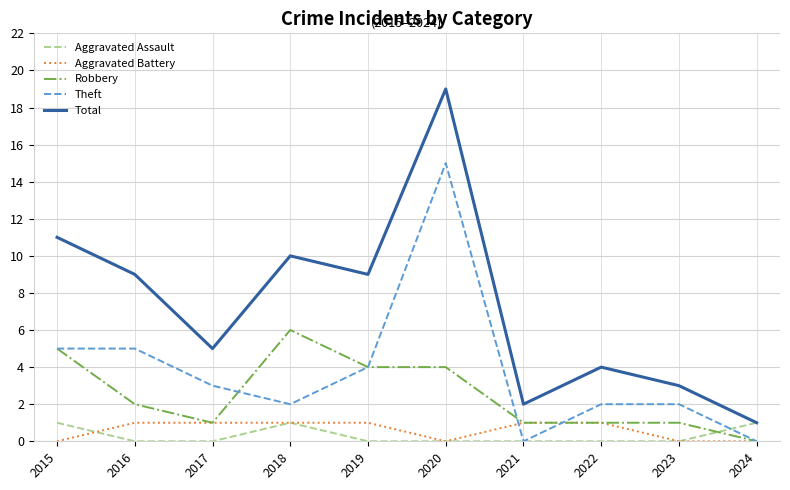

Which category has the lowest value in the Total series?

2024